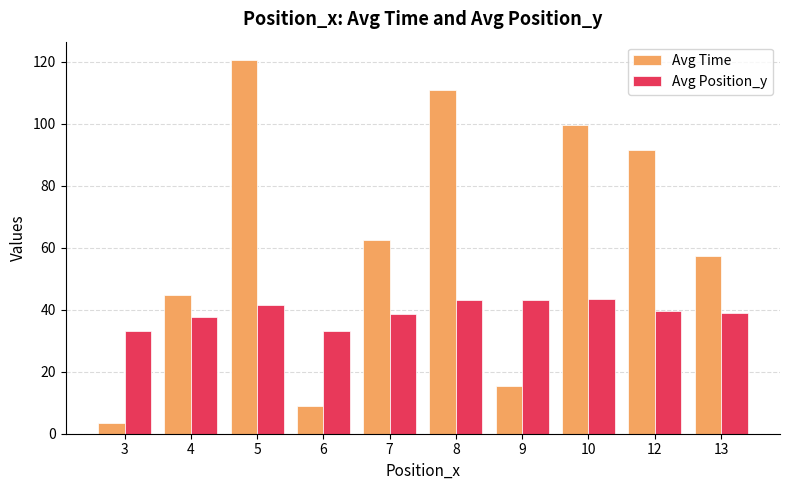

Which series has the largest range (max minus min)?

Avg Time